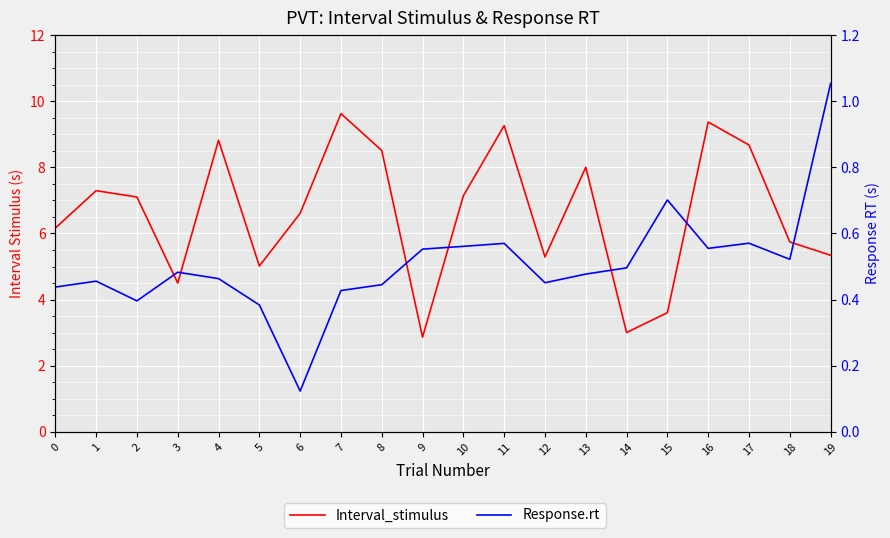

The Response.rt series shows 0.6 at 9. True or false?

True